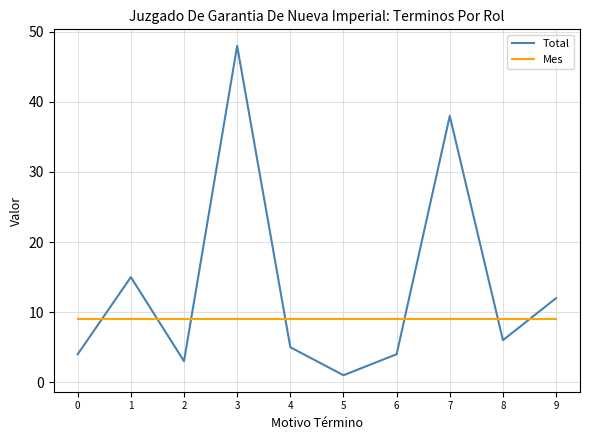

List the series in order of their peak value, highest first.

Total, Mes